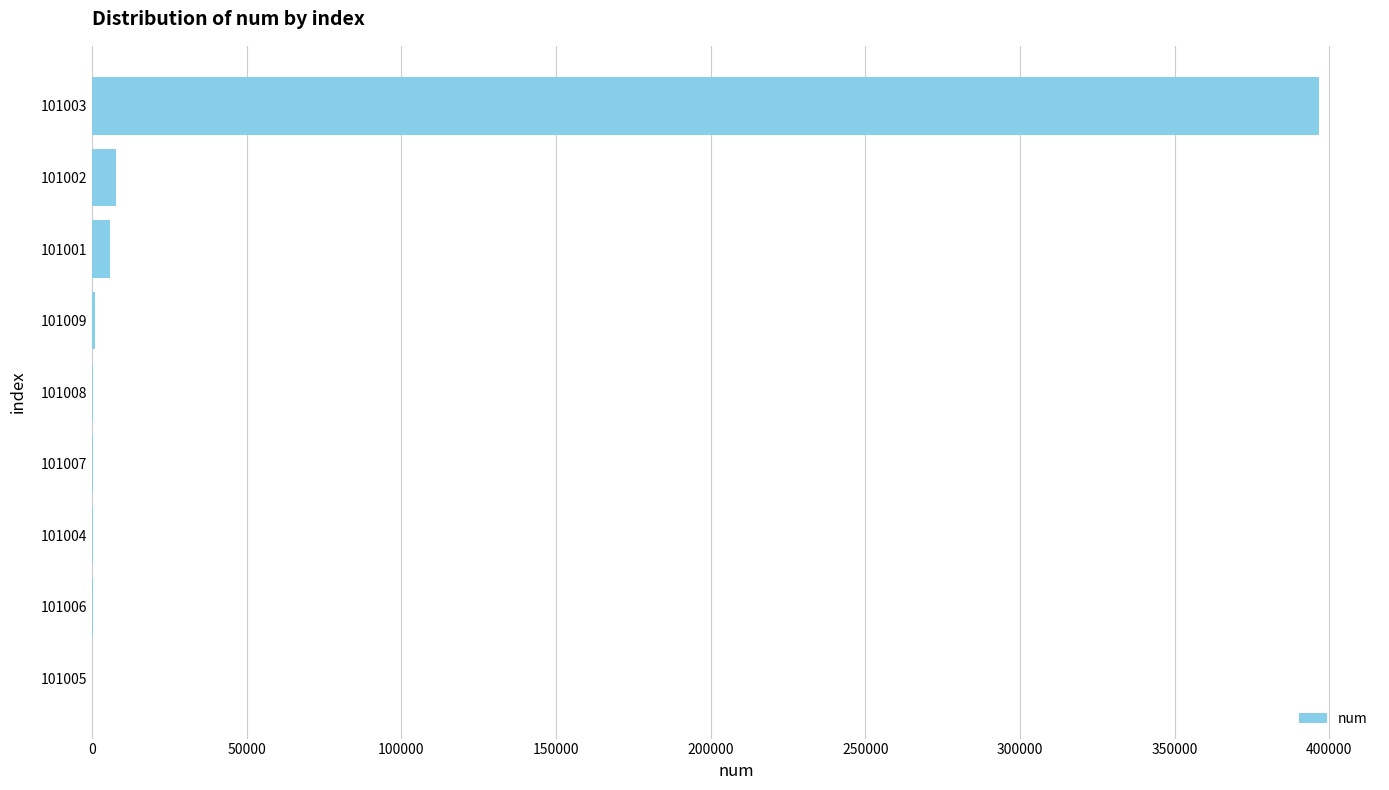

Where is the data nearest to the value 198337?

101002